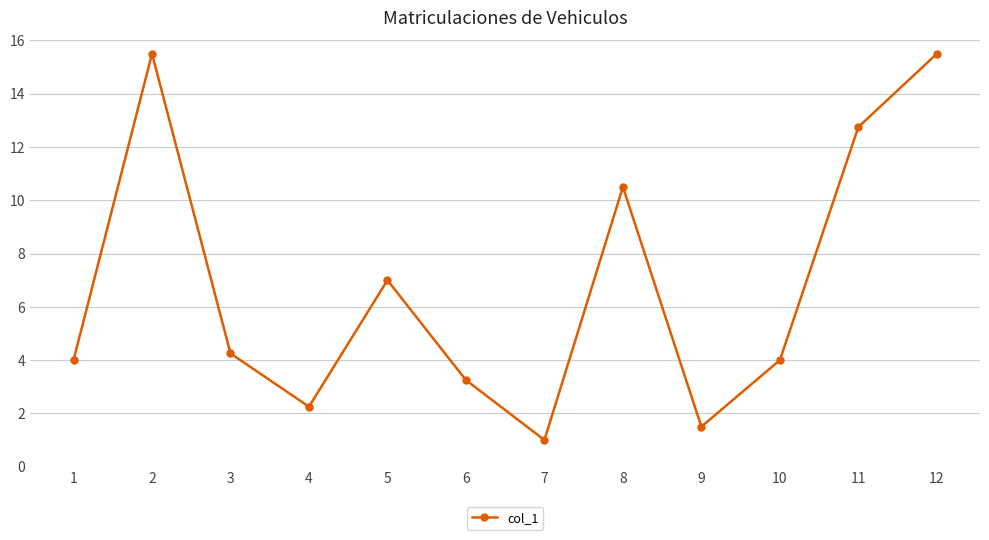

What is the difference between the second highest and second lowest values?

14.0